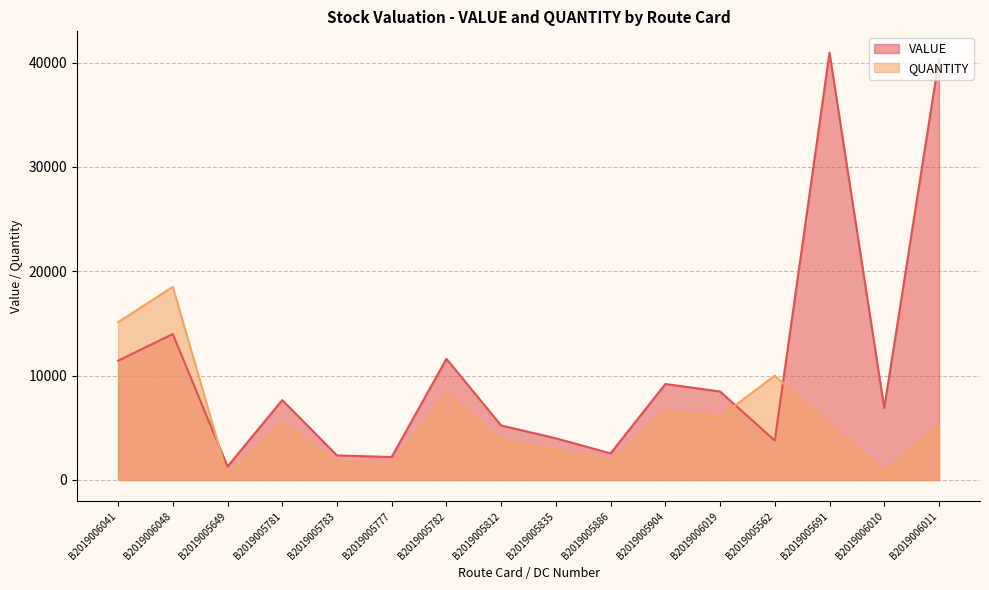

Which series changed the most between B2019005649 and B2019005783?

QUANTITY